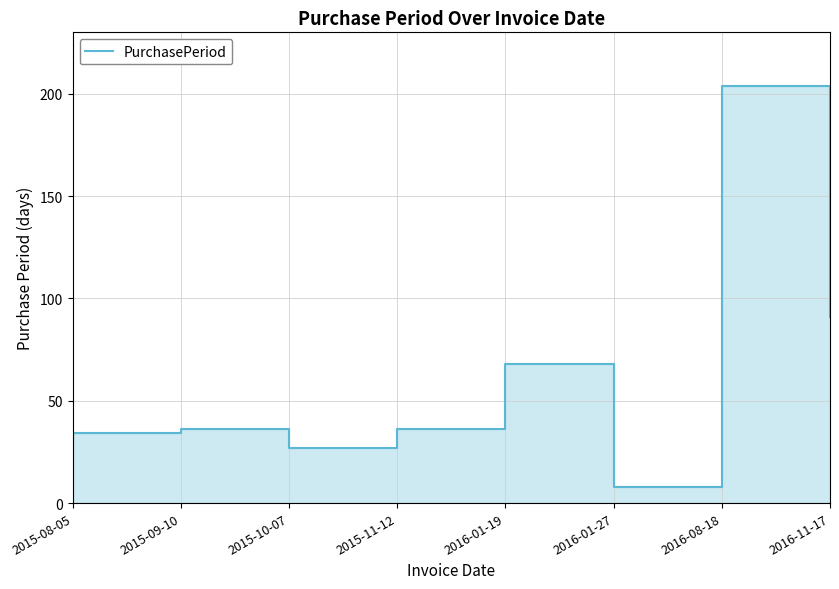

At which label is the value closest to 106?

2016-11-17